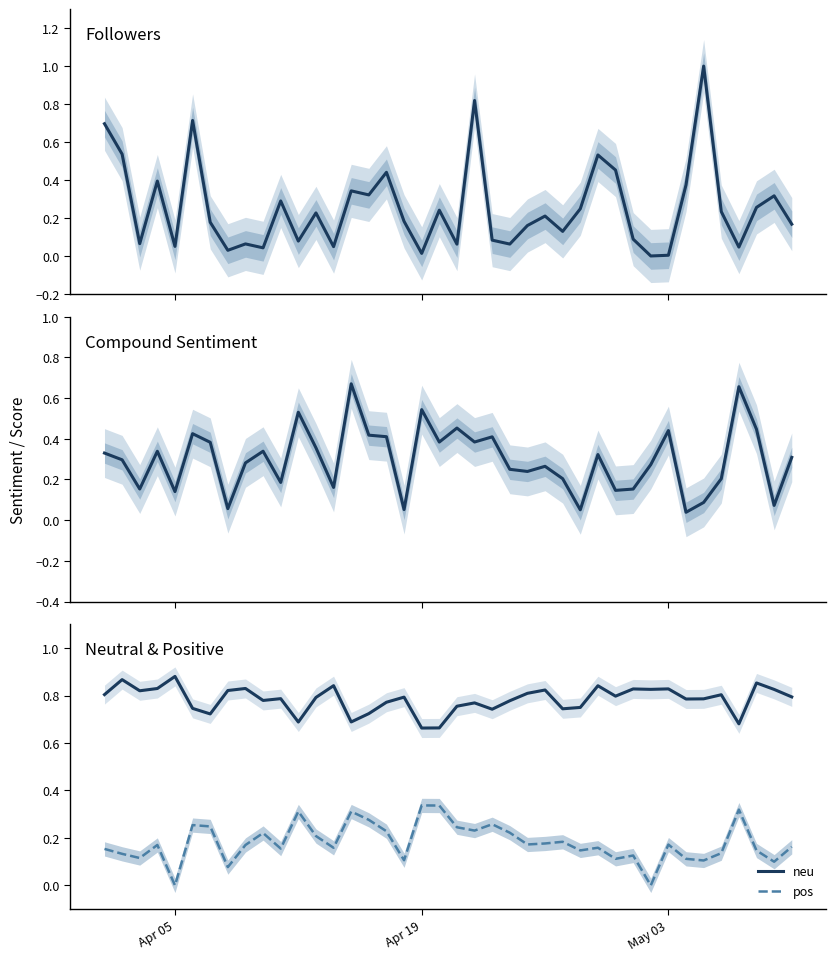

True or false: pos and neu cross at least once.

False